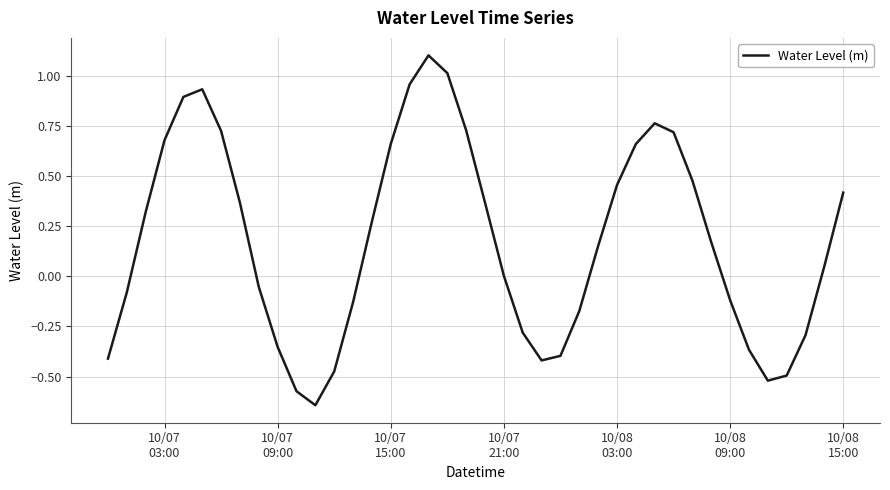

What is the greatest value displayed?

1.1